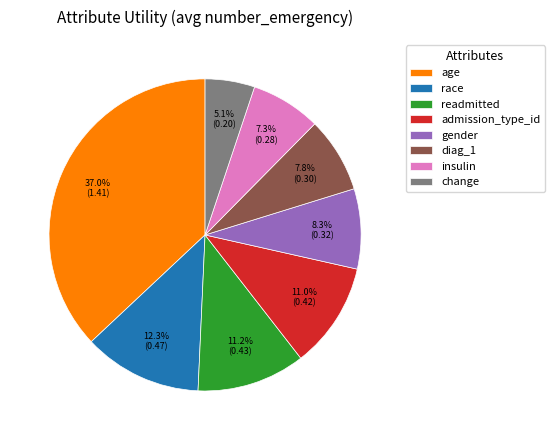

Count the number of slices in the pie.

8